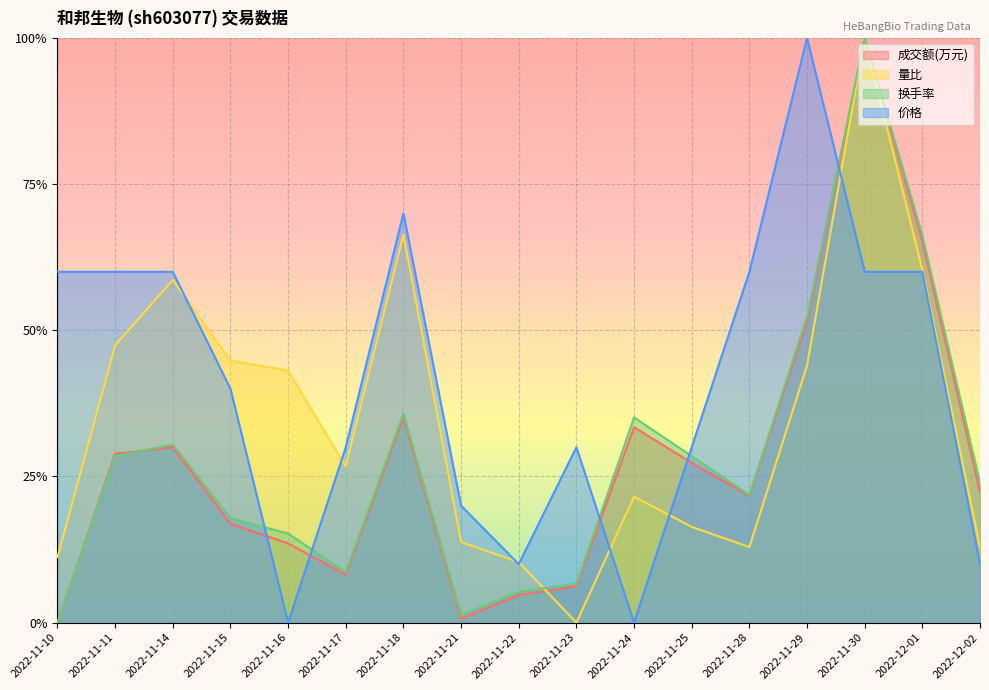

At which category is the sum across all series the highest?

2022-11-30